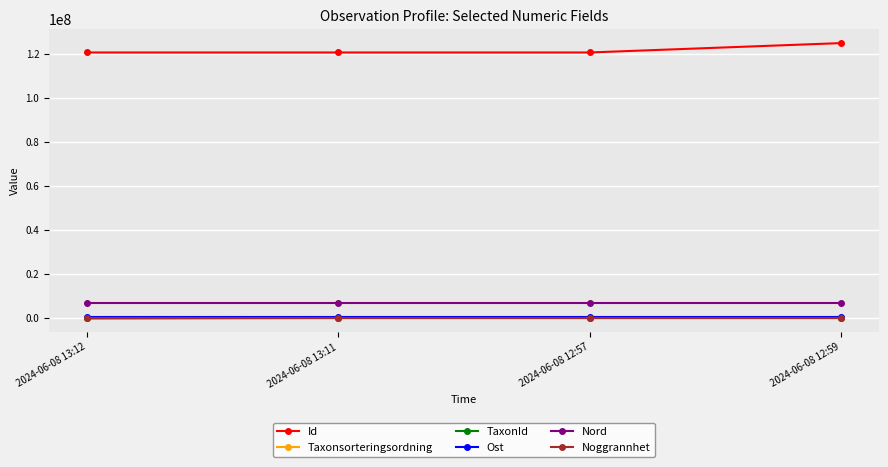

What is the highest value of the TaxonId series?

221952